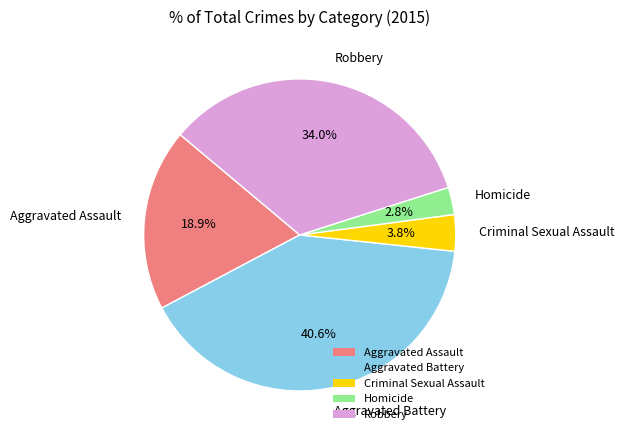

Between Criminal Sexual Assault and Aggravated Battery, which is larger?

Aggravated Battery